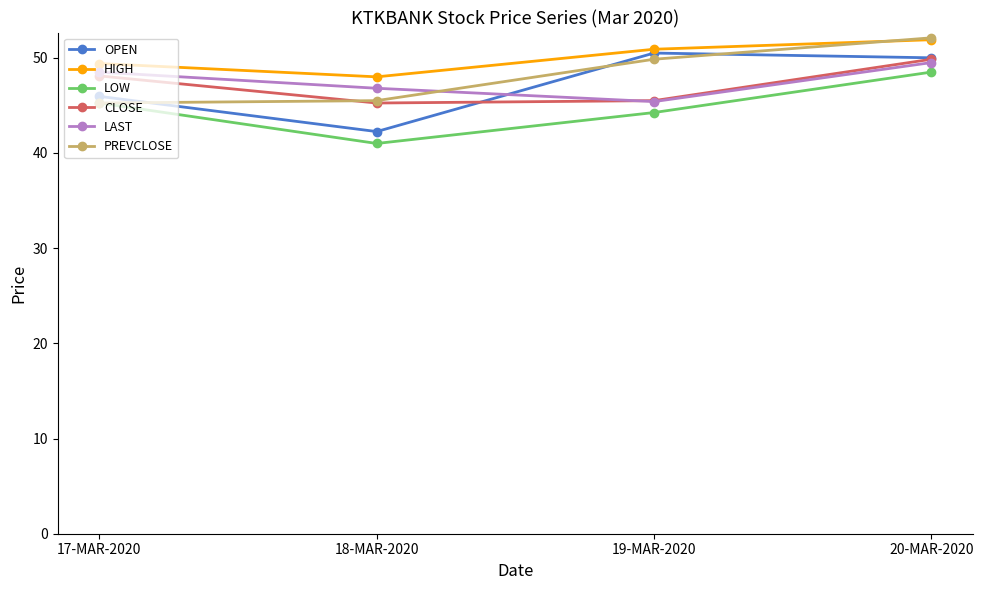

Which series changed the most between 18-MAR-2020 and 20-MAR-2020?

OPEN